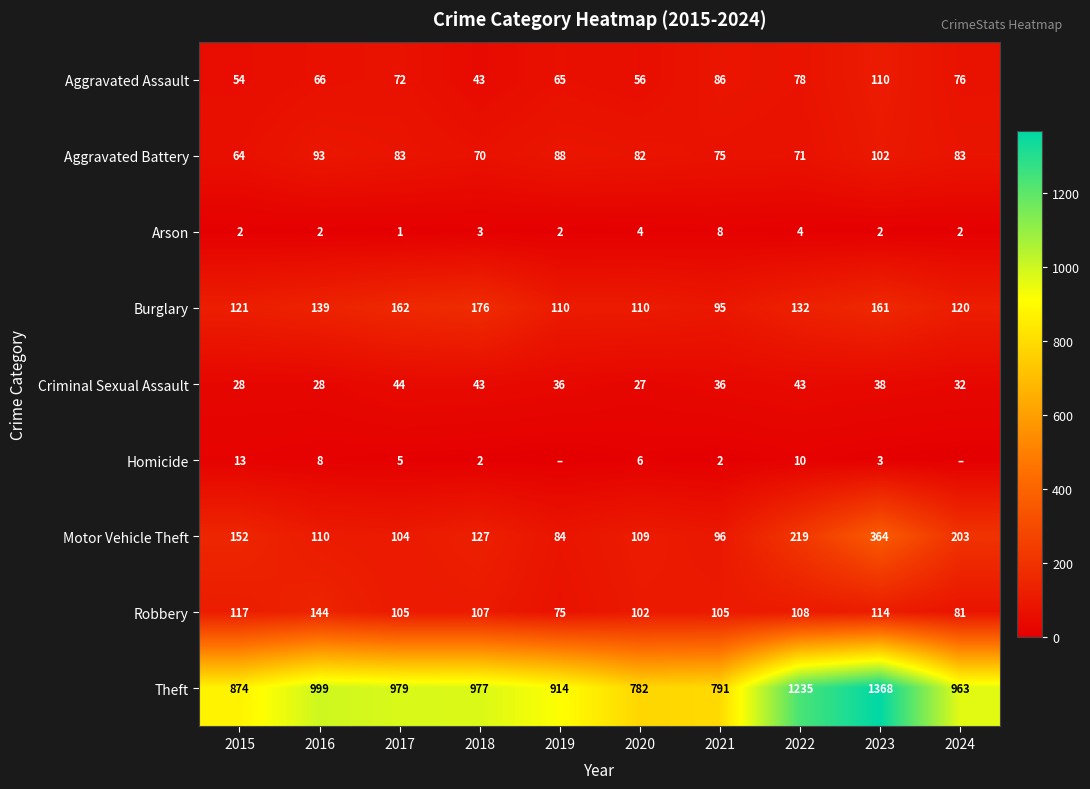

How many values in the Robbery series are below 107?

5